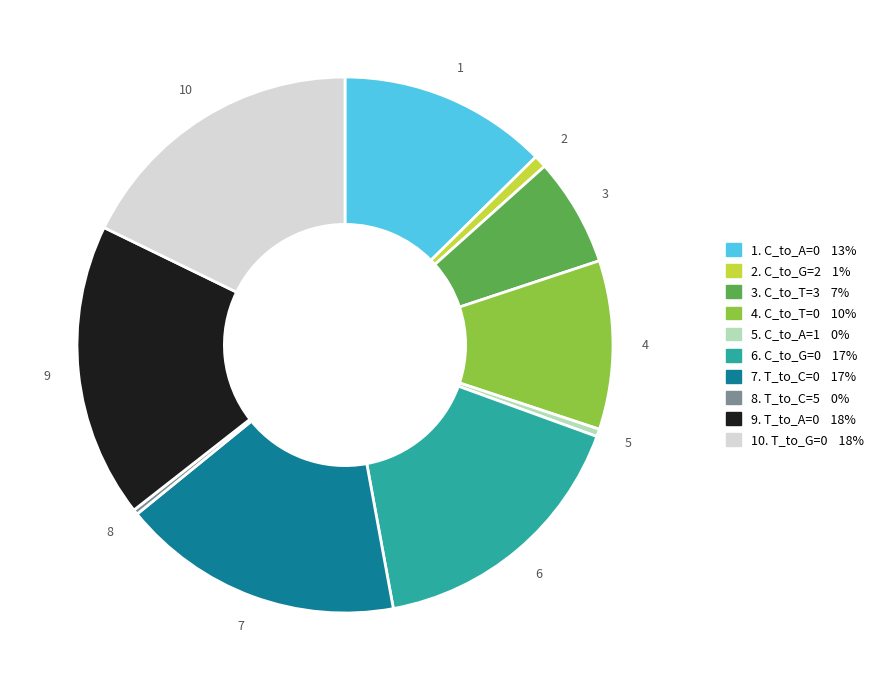

Is there any slice that represents more than half of the pie?

No